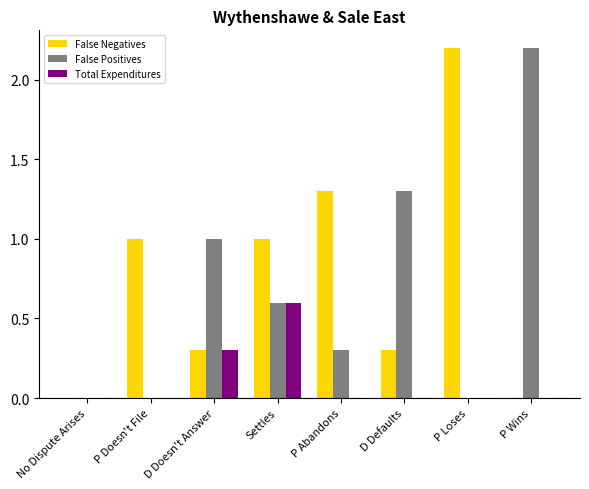

Is it true that False Positives equals 1.3 at D Defaults?

True